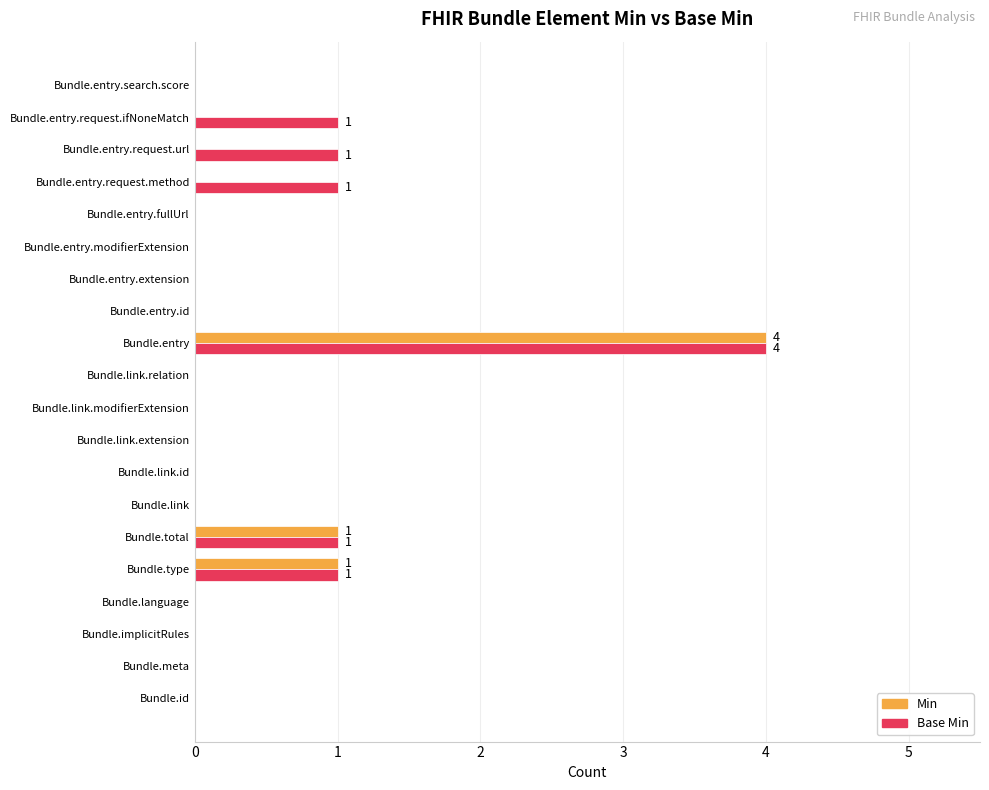

How many data points does each series have?

20